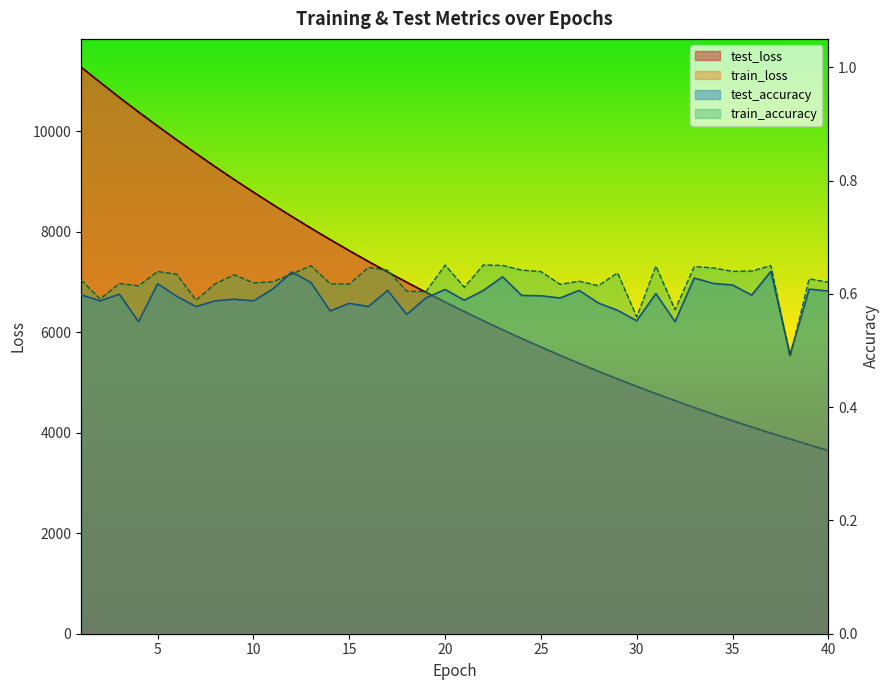

Which category has the highest value in the train_loss series?

1